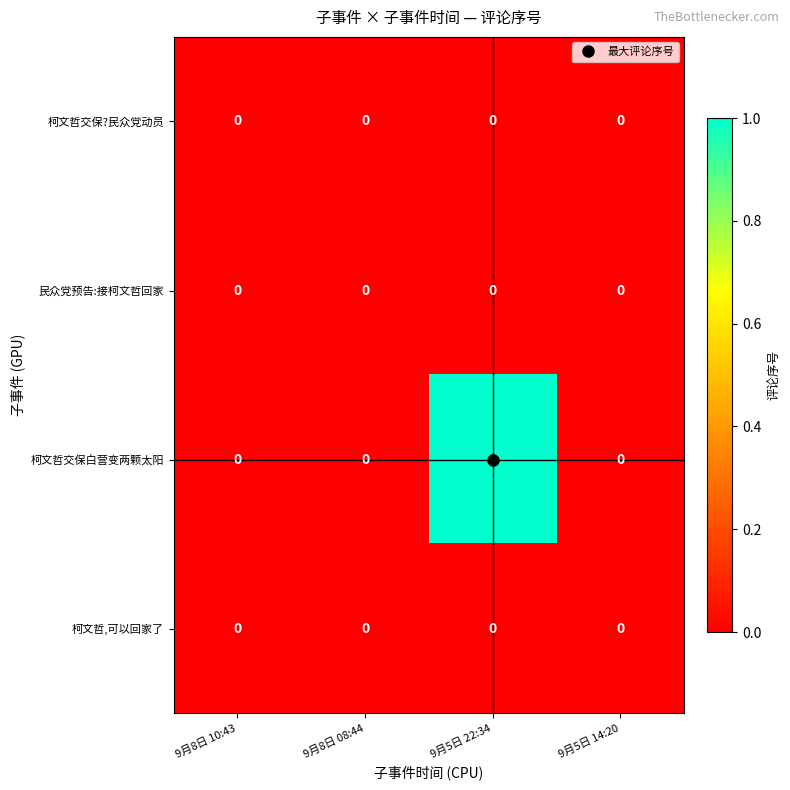

The value of 柯文哲,可以回家了 at 9月5日 14:20 is 0. True or false?

True